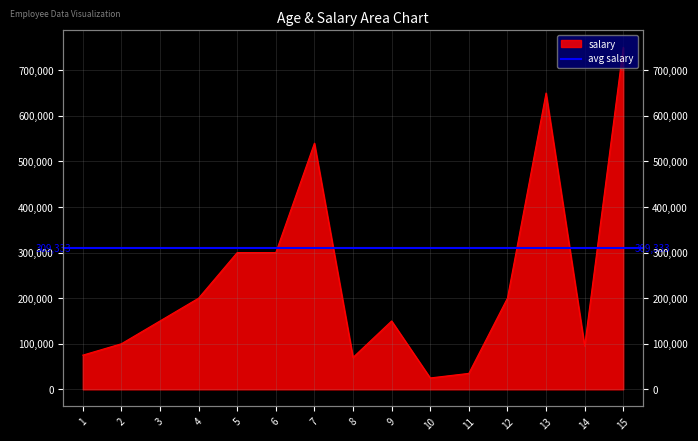

What is the ratio of the value at 15 to the value at 4?

3.8